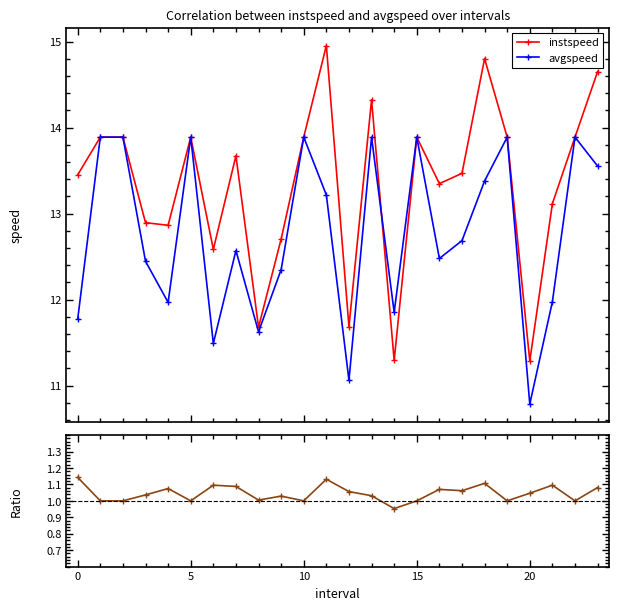

What is the minimum value for avgspeed?

10.8